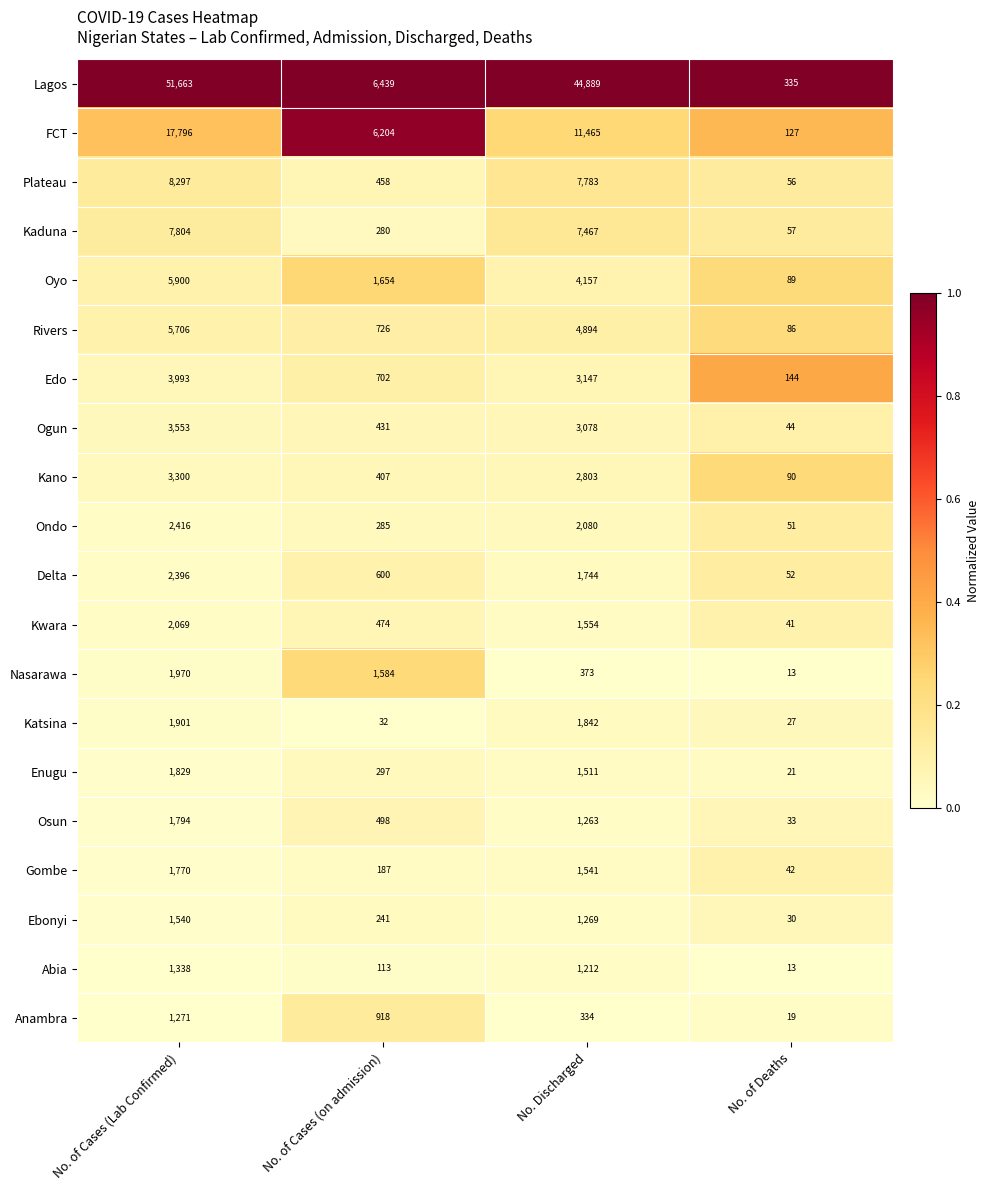

What is the difference between the highest and lowest values at No. of Deaths?

322